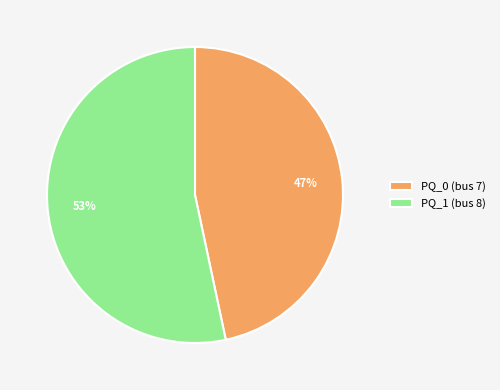

How many slices are in this pie chart?

2